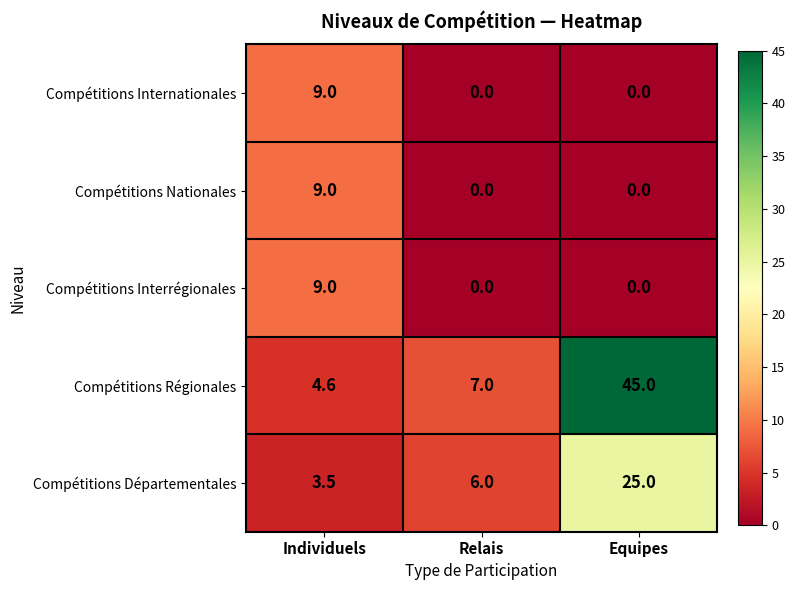

Which series has the largest range (max minus min)?

Compétitions Régionales